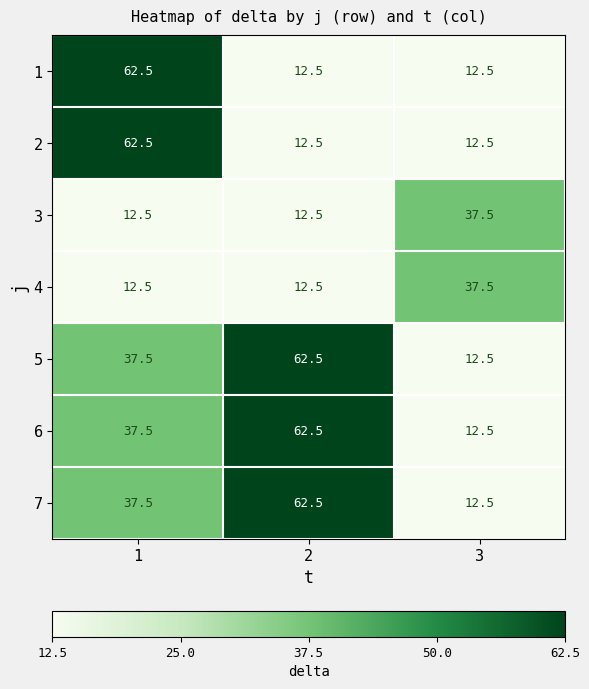

At which category is the sum across all series the highest?

1